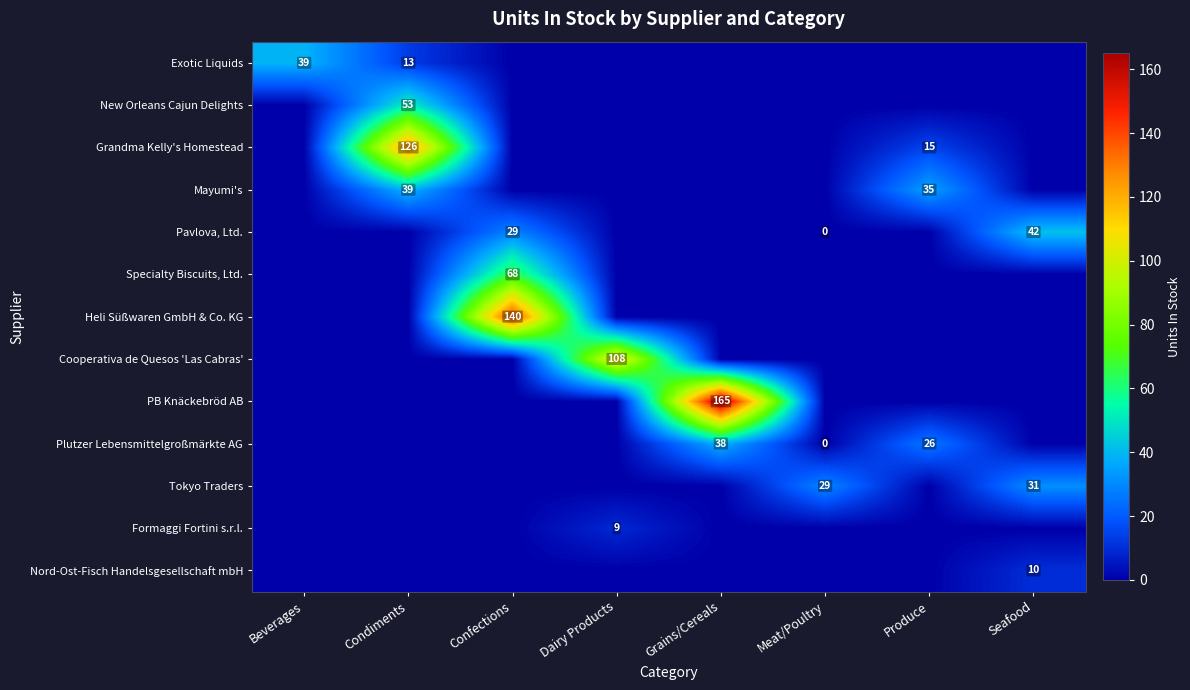

What is the difference between the maximum and second lowest values in the Grandma Kelly's Homestead series?

126